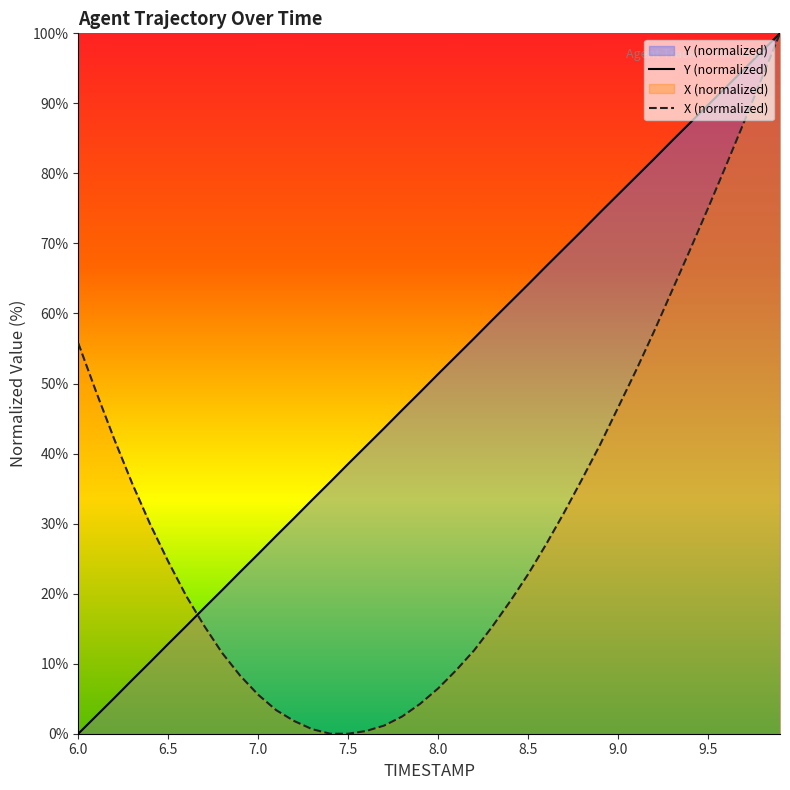

Which series has the largest range (max minus min)?

X